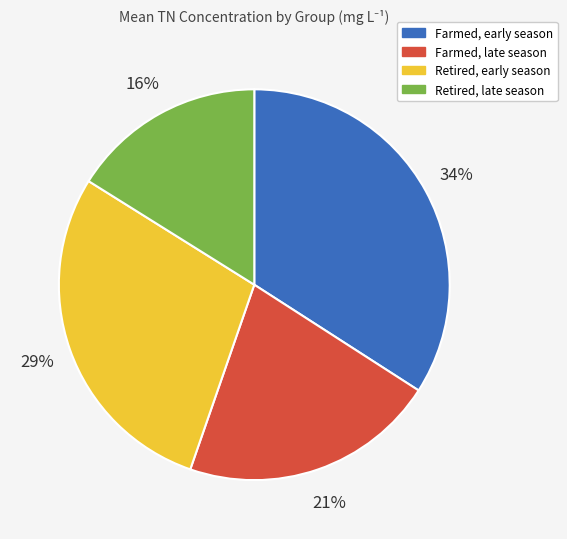

Does any single category account for the majority?

No